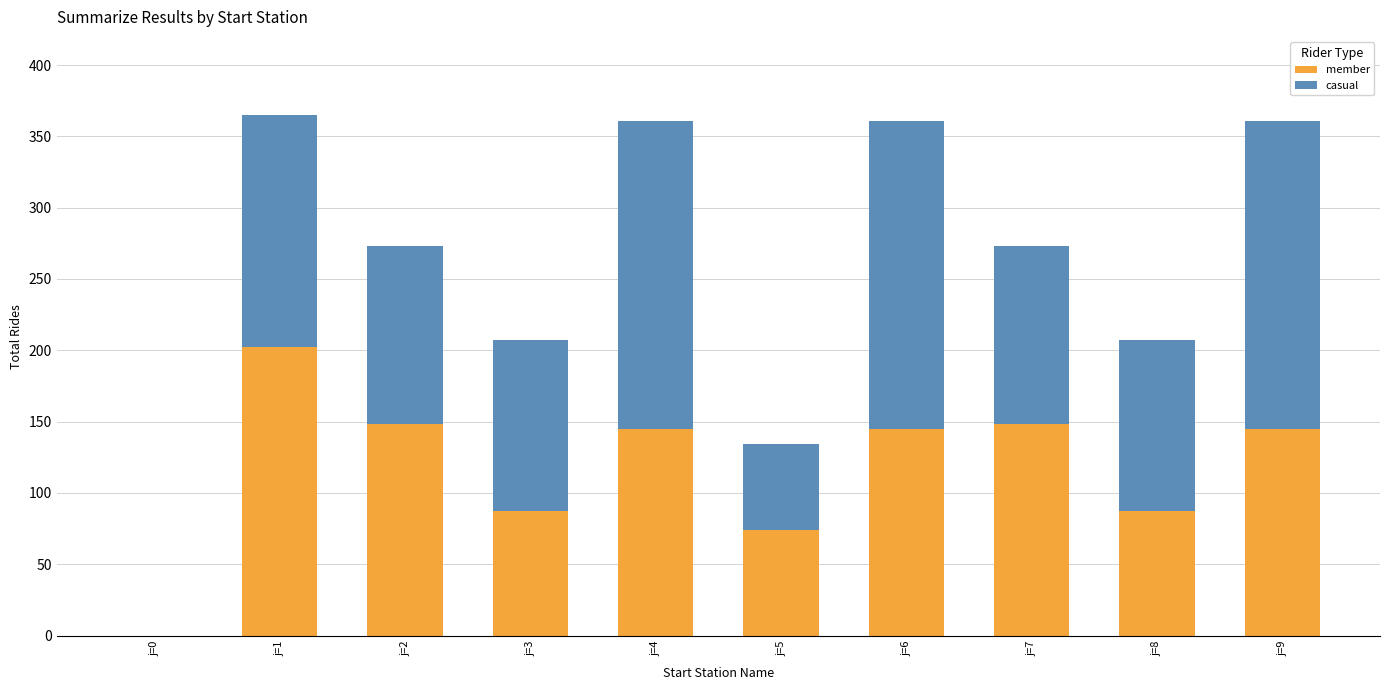

What is the total value across all series at j=9?

361